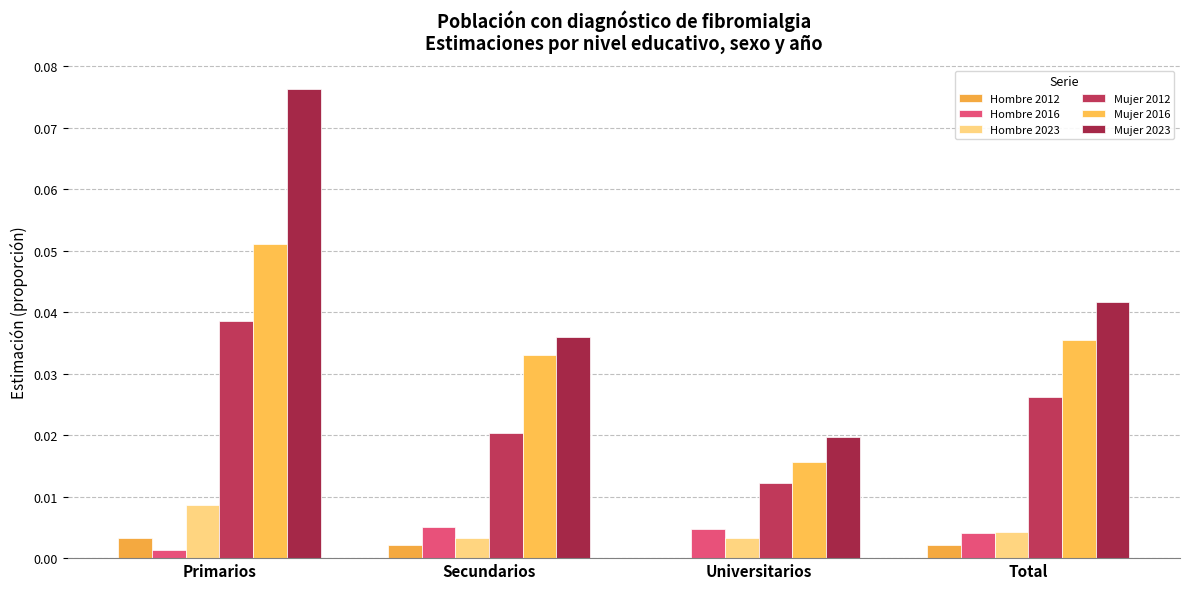

What are all the series names shown in the legend?

Hombre 2012, Hombre 2016, Hombre 2023, Mujer 2012, Mujer 2016, Mujer 2023